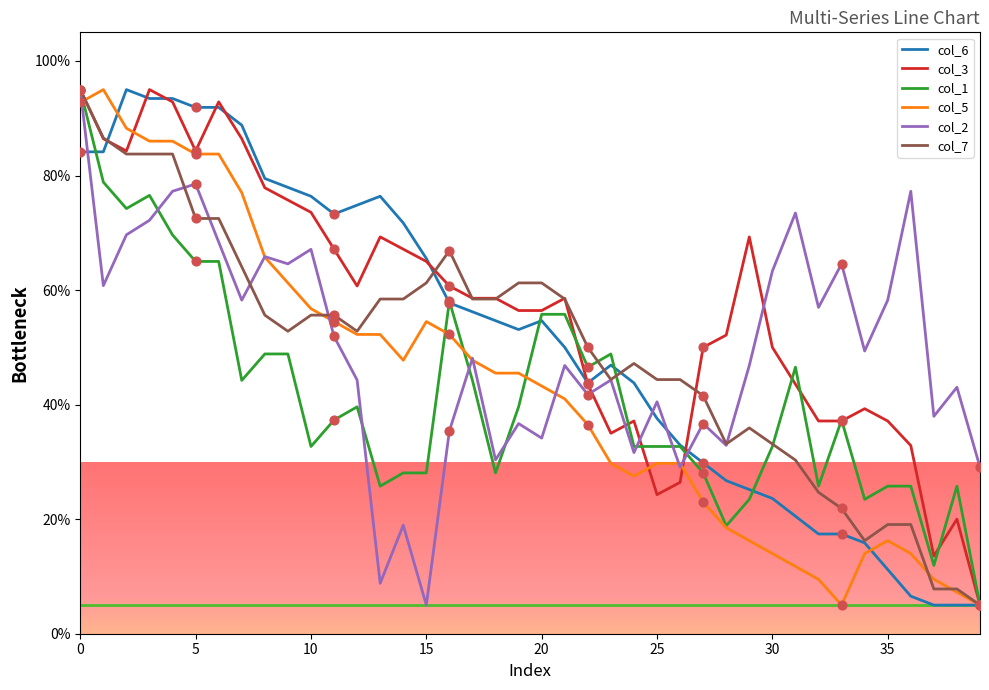

Which series has the largest total across all categories?

col_3